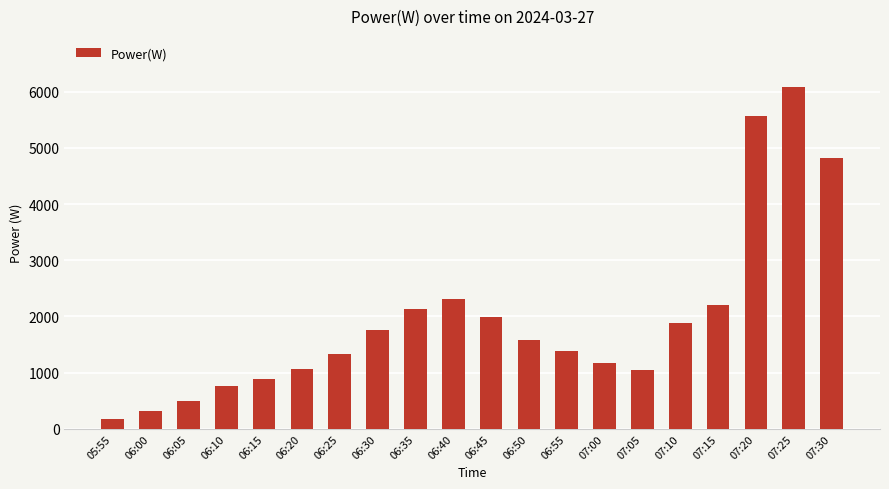

The value at 07:15 is 3707. True or false?

False